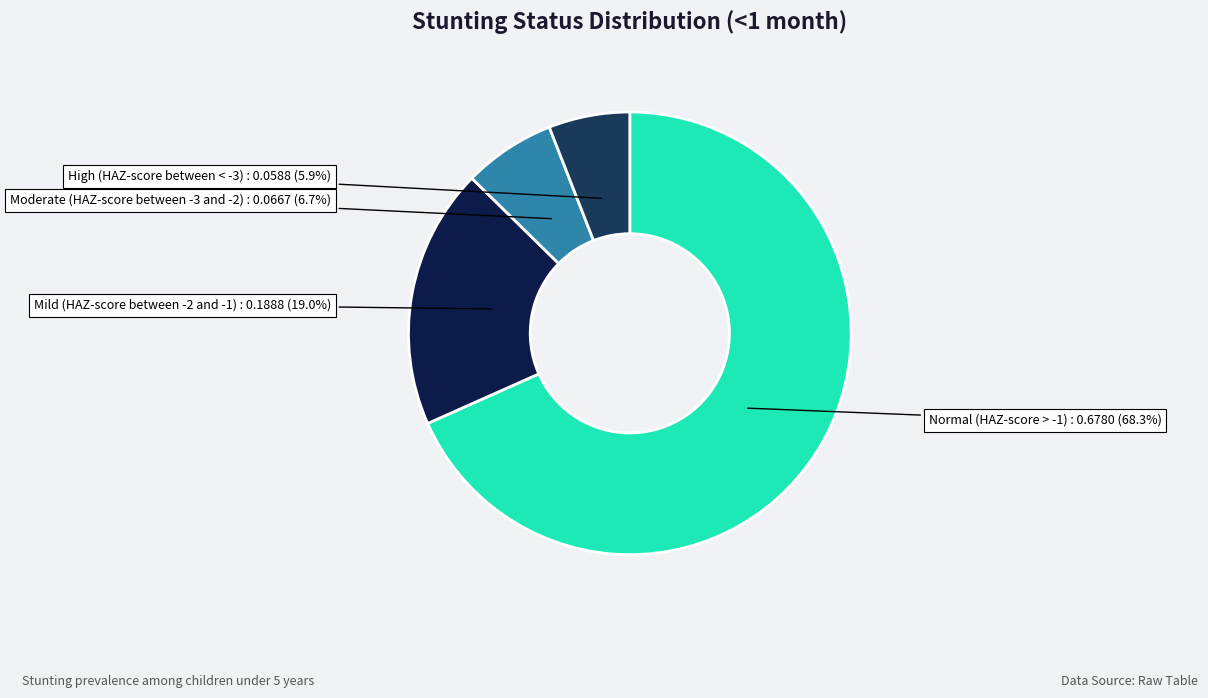

Which category has the biggest portion of the pie?

Normal (HAZ-score > -1)